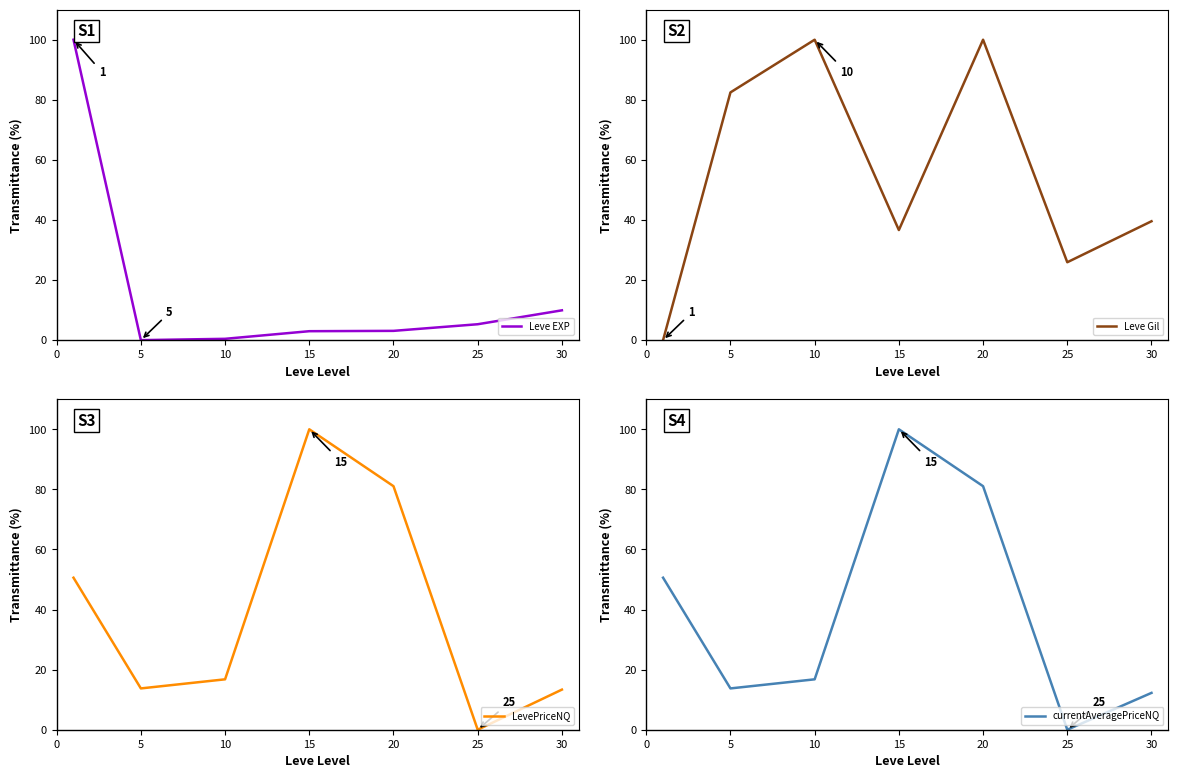

Reading left to right, transcribe all the data shown in this chart.

Leve EXP: 100.0	0.0	0.4	3.0	3.1	5.3	9.9
Leve Gil: 0.0	82.5	100.0	36.6	100.0	25.9	39.6
LevePriceNQ: 50.6	13.7	16.8	100.0	81.1	0.0	13.4
currentAveragePriceNQ: 50.6	13.7	16.8	100.0	81.1	0.0	12.3